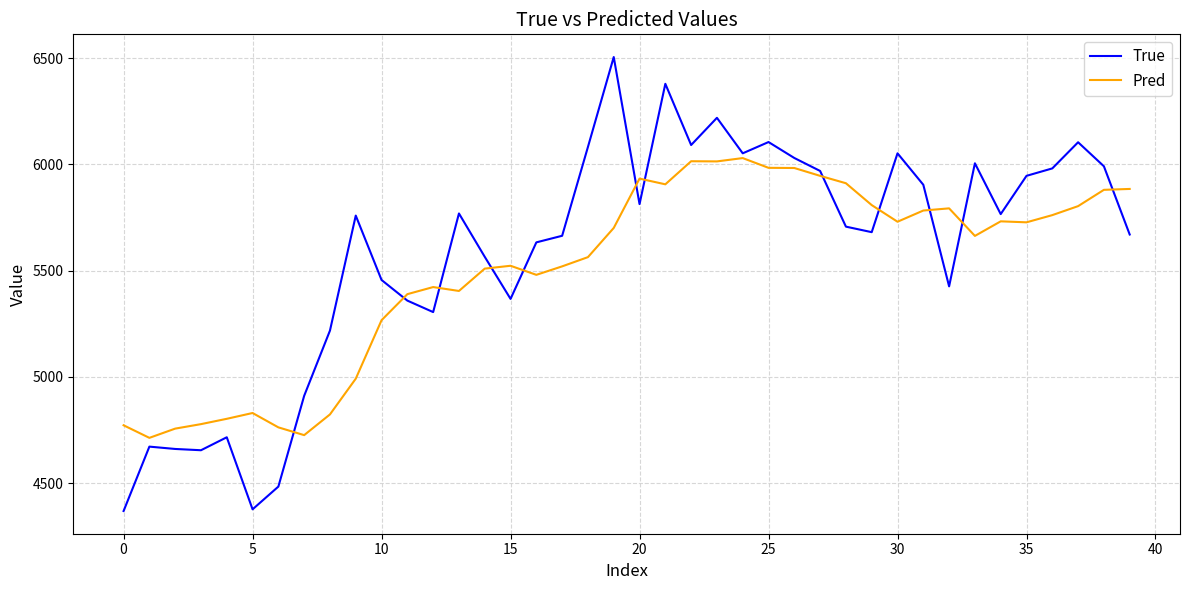

How many values in the Pred series are below 5700?

20